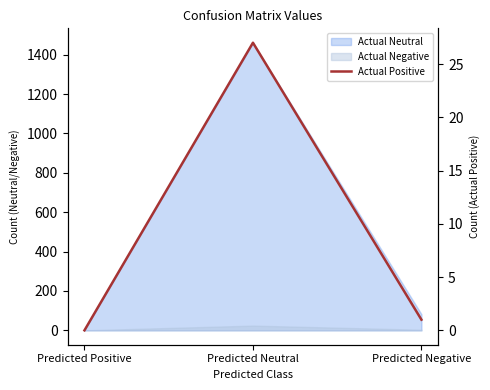

What is the label of the 2nd point from the left?

Predicted Neutral